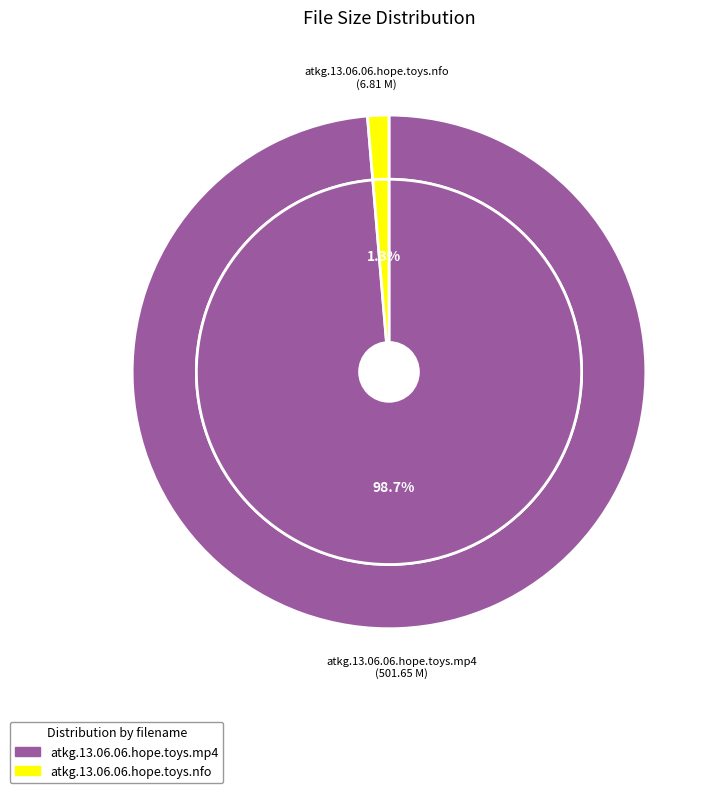

The atkg.13.06.06.hope.toys.nfo slice represents 11% of the pie. True or false?

False